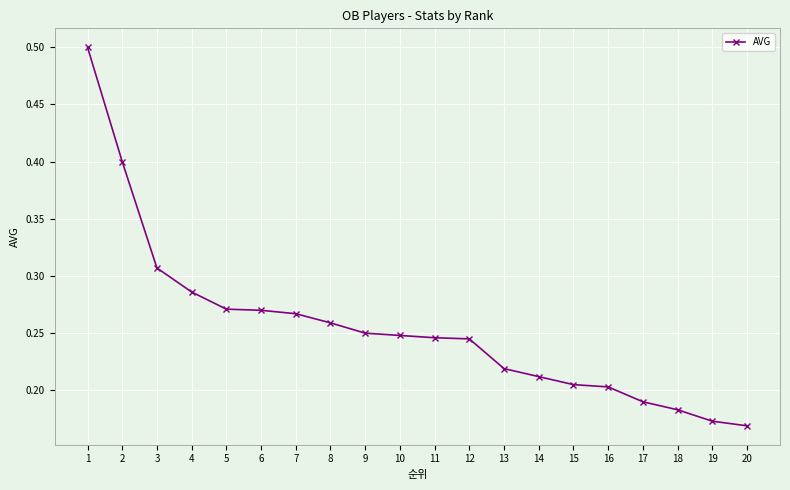

At which label is the value closest to 0?

20